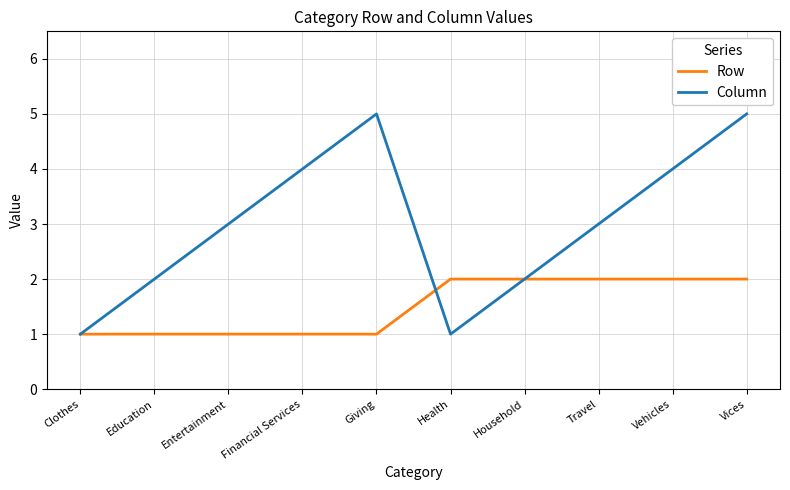

Which series has the widest spread of values?

Column